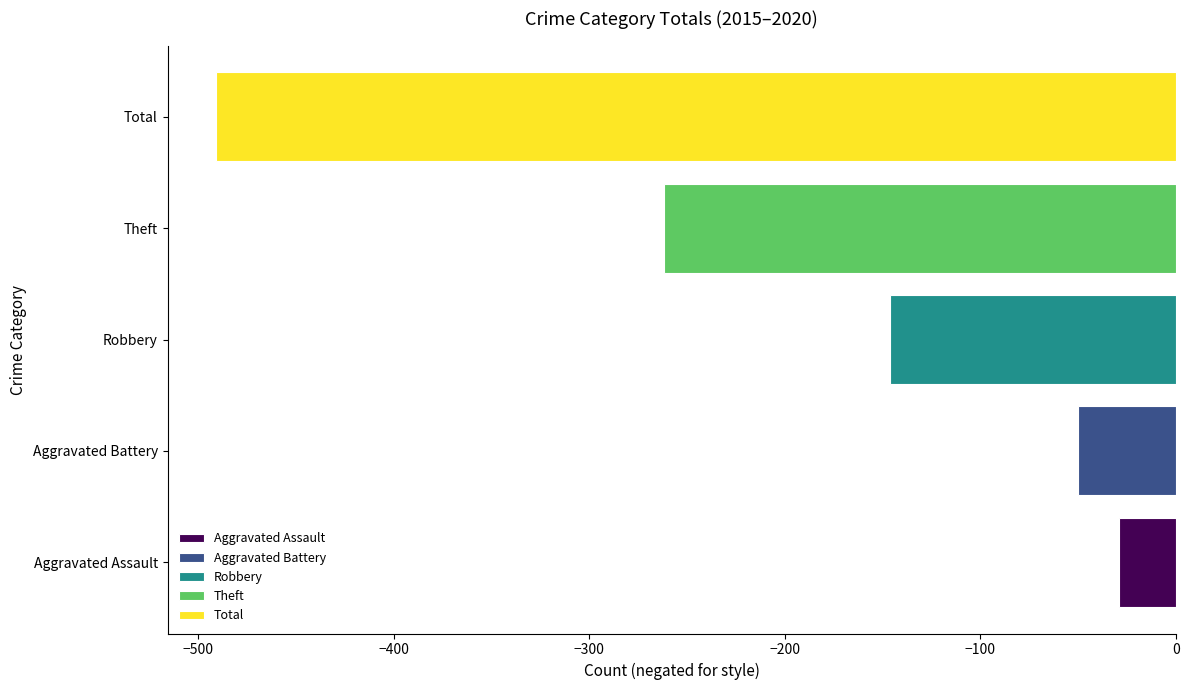

What is the smallest value displayed?

-491